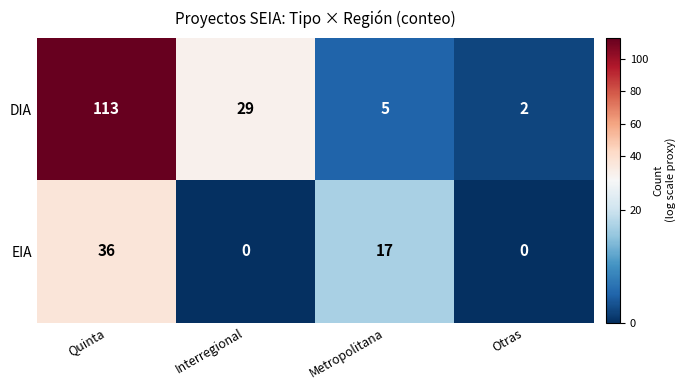

List the series in order of their overall mean, highest first.

DIA, EIA